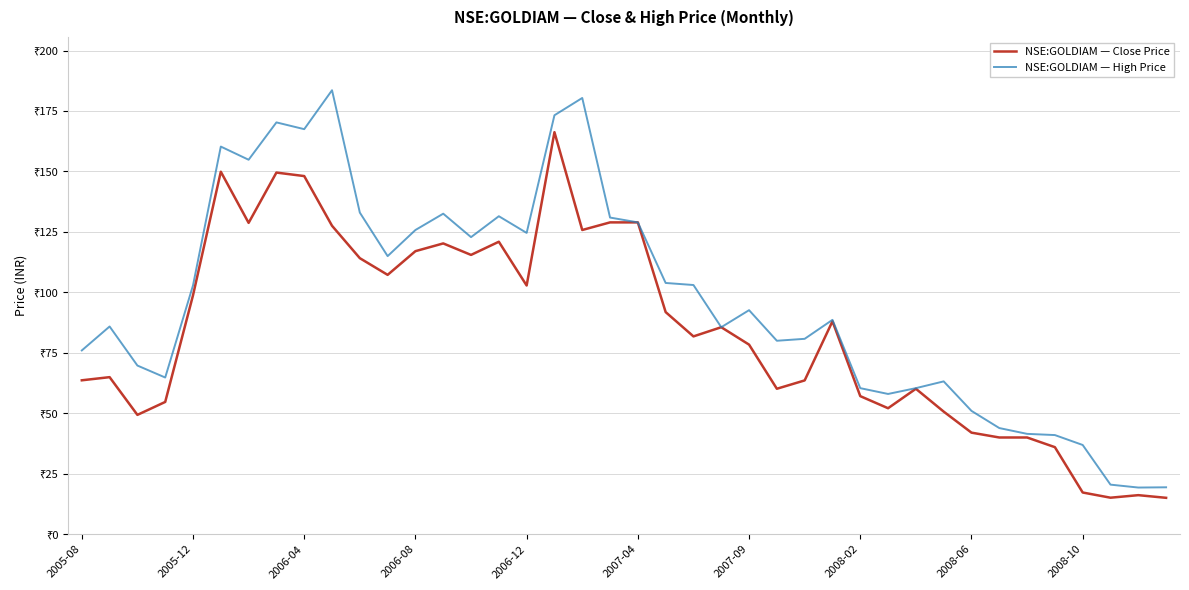

Does the chart display data point markers on the line(s)?

No